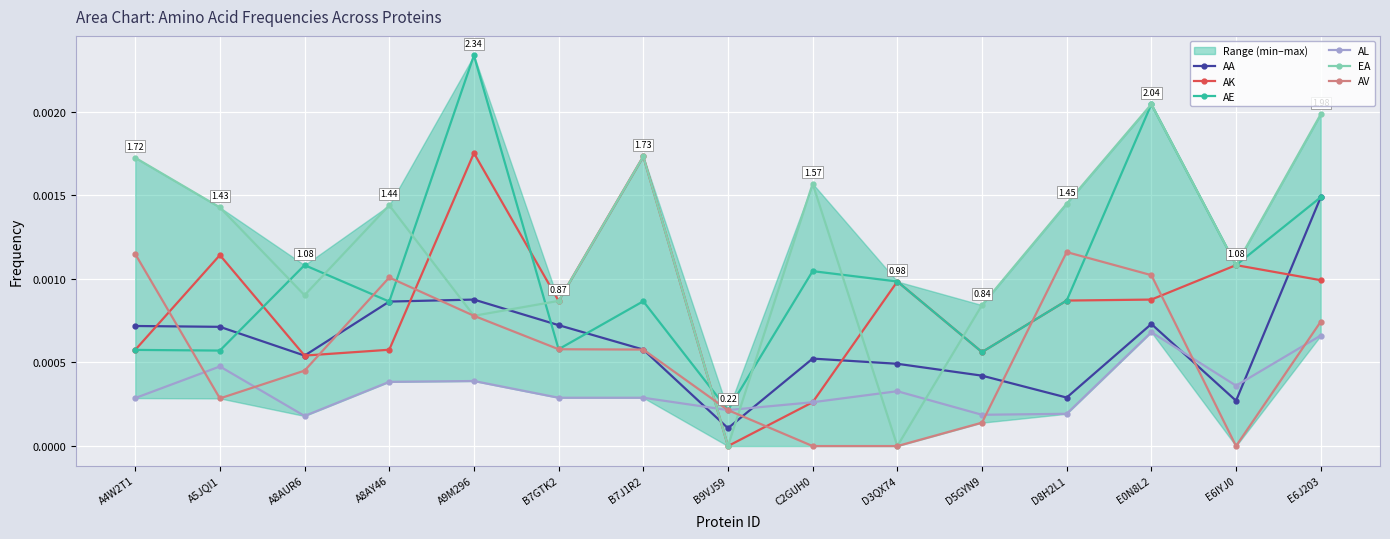

How many interior local peaks does the EA series have?

4